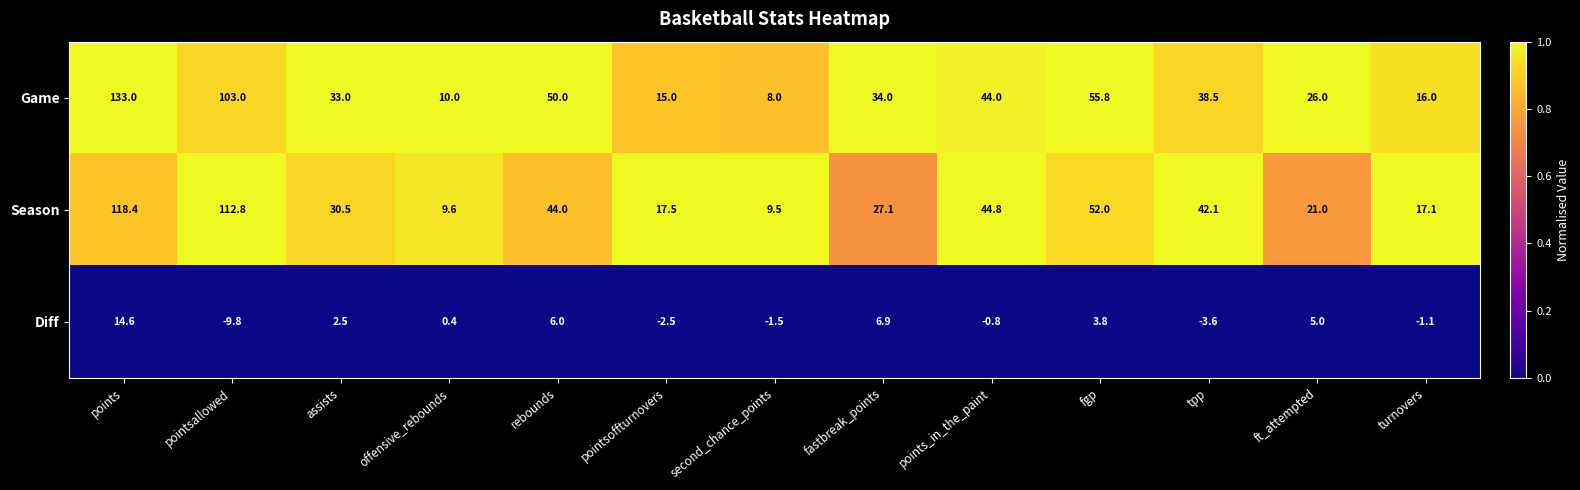

Which series has the largest total across all categories?

Game